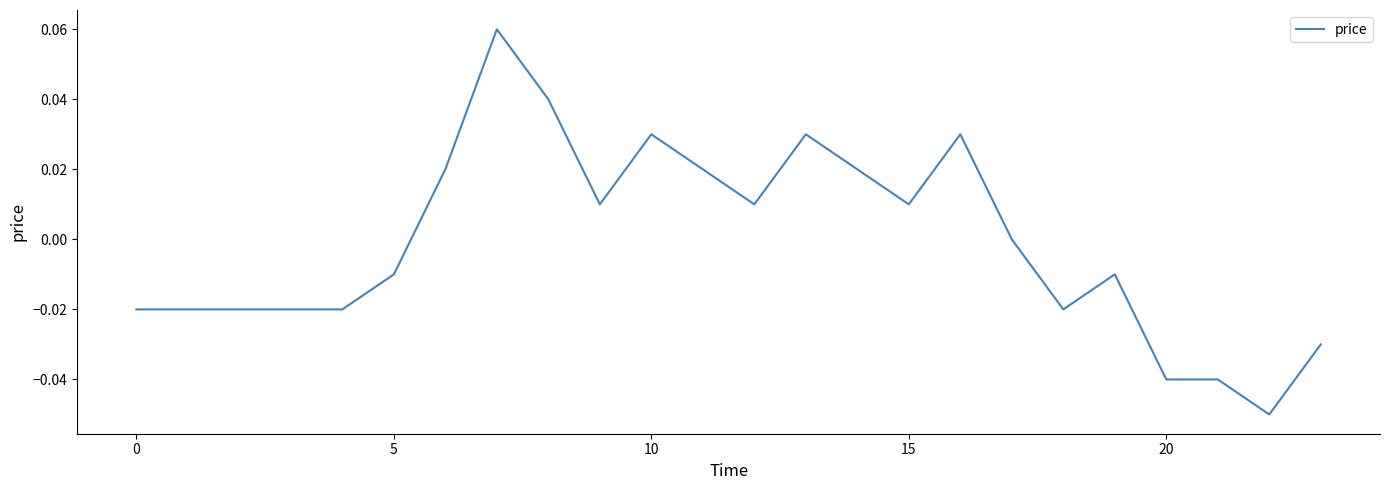

Does the chart display data point markers on the line(s)?

No